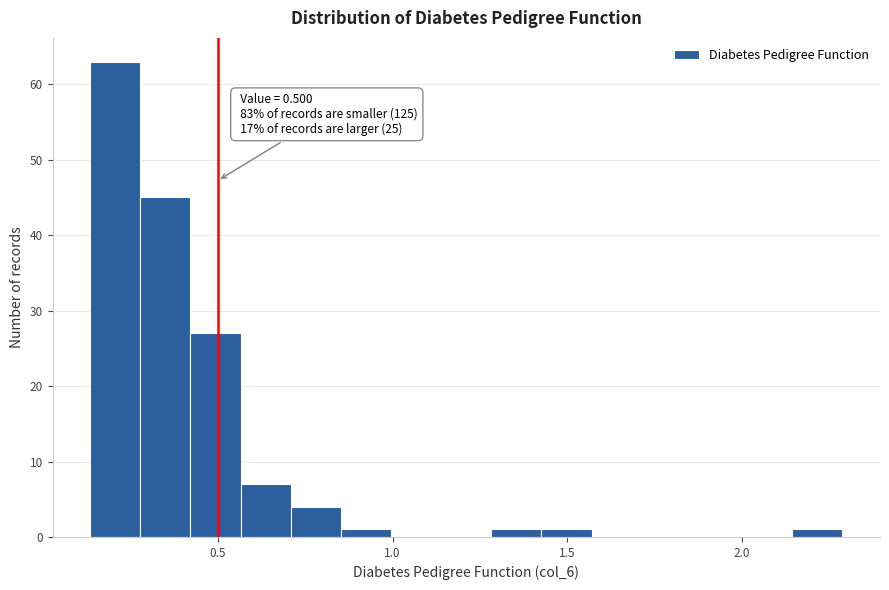

Read against the x-axis, roughly where is the centre of the tallest bar?

0.20